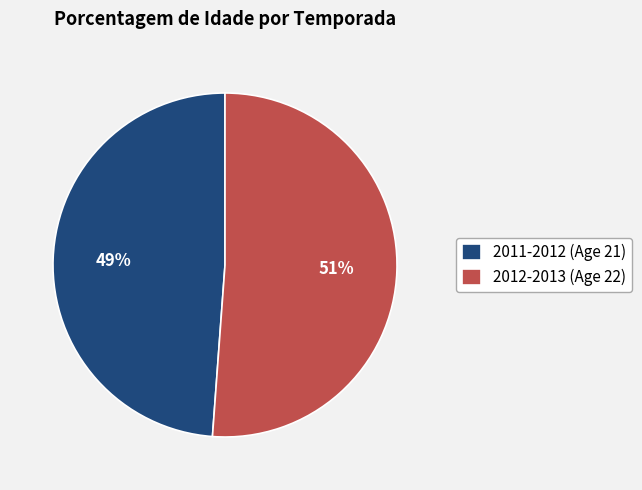

Approximately how many times larger is the value at 2011-2012 (Age 21) compared to 2012-2013 (Age 22)?

1.0